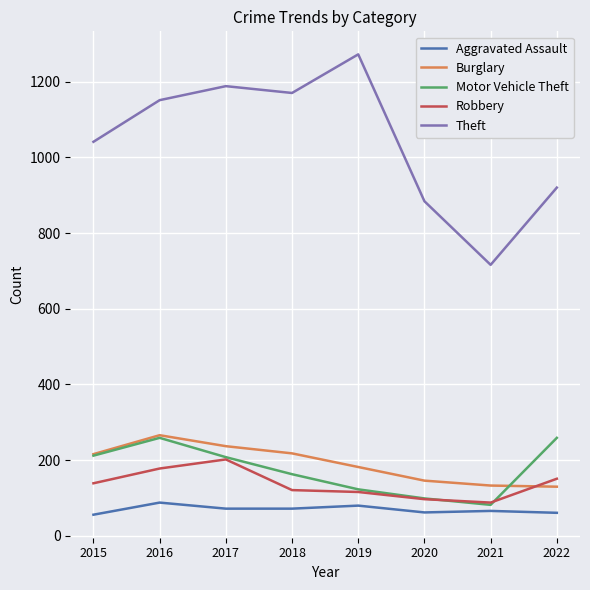

Which series has the largest total across all categories?

Theft